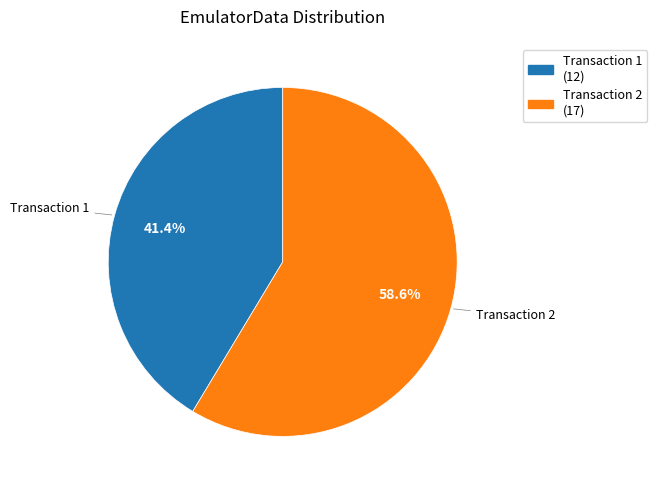

Is there any slice that represents more than half of the pie?

Yes